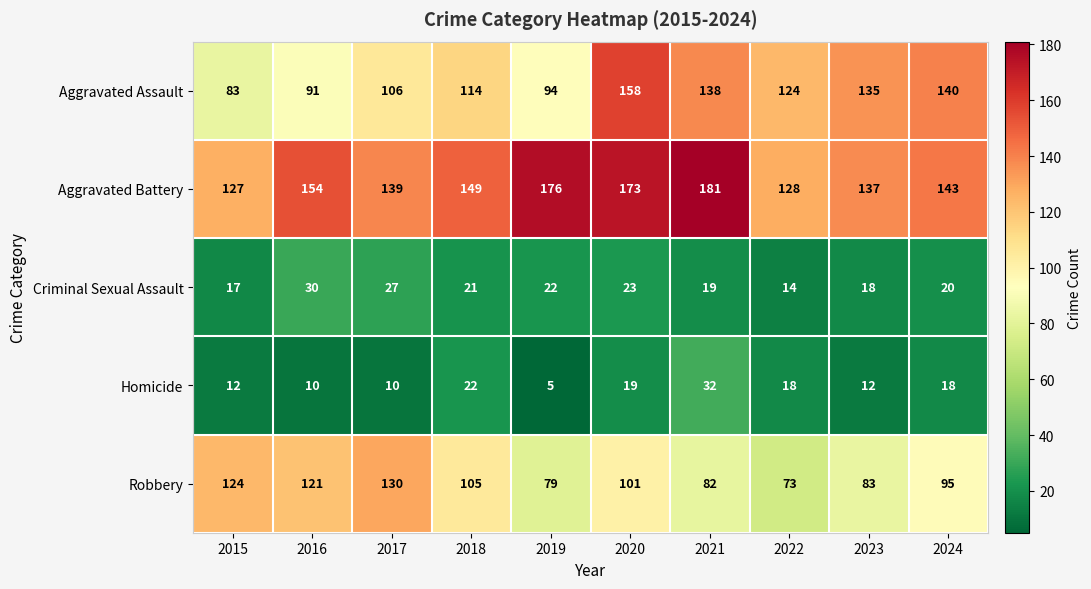

The value of Aggravated Assault at 2024 is 140. True or false?

True